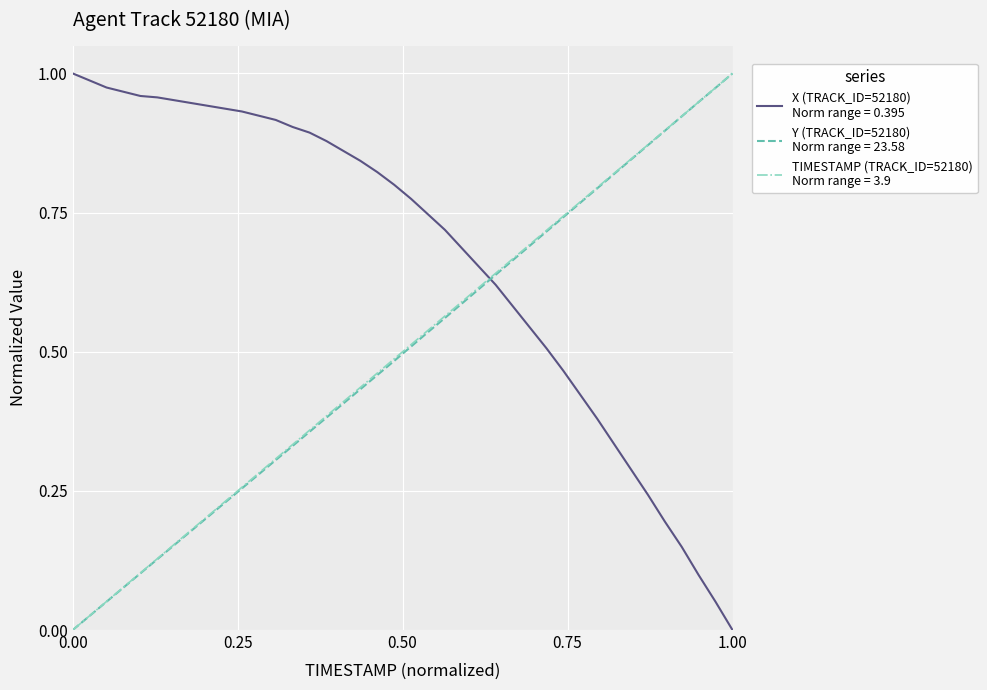

How many lines are shown in the chart?

3